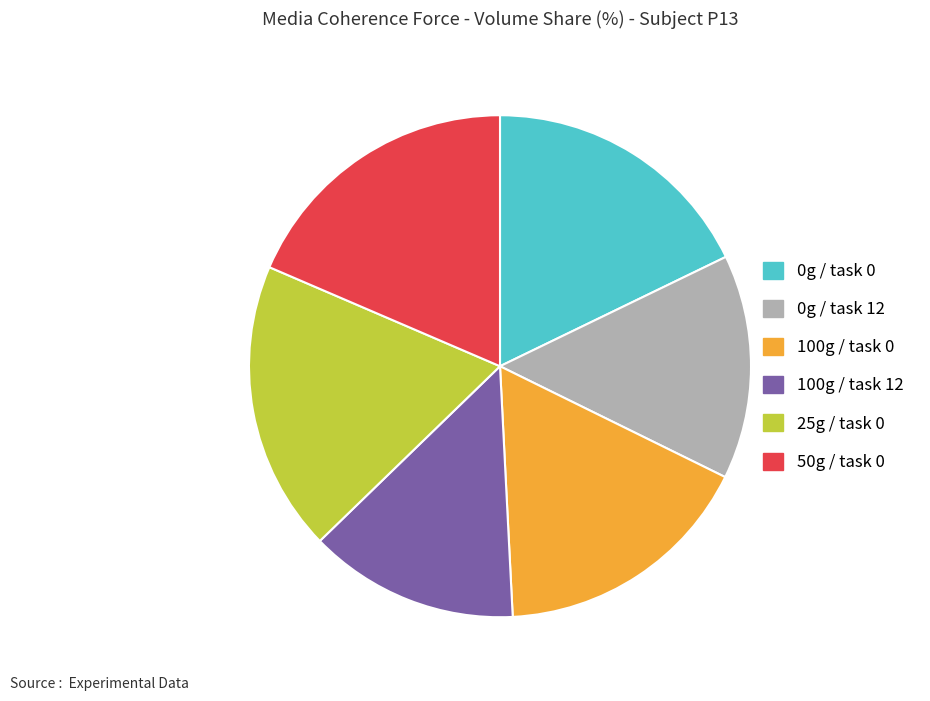

Is there any slice that represents more than half of the pie?

No